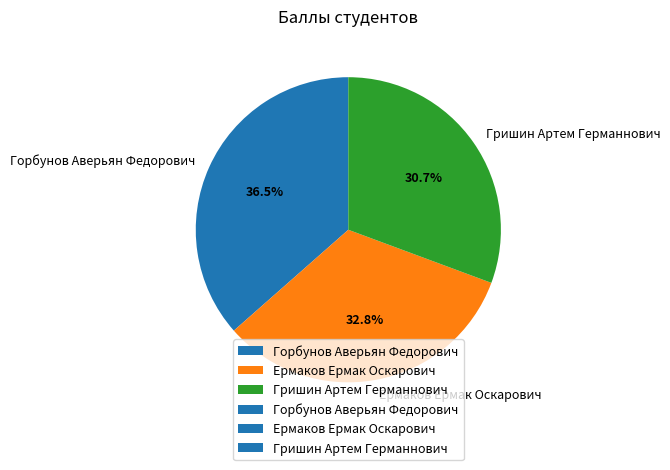

To the nearest percent, what percentage of the pie is Ермаков Ермак Оскарович?

33%